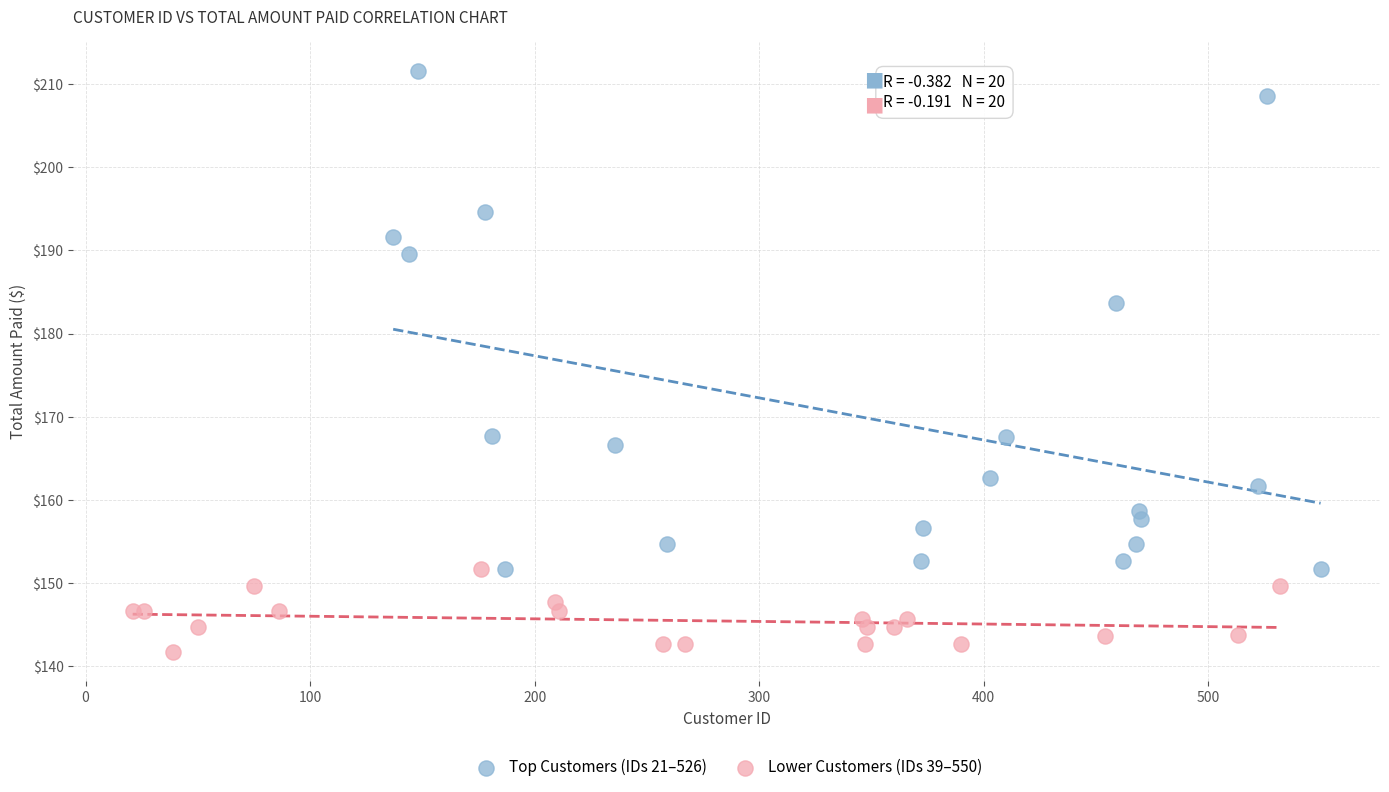

Which series contains the lowest Y value?

Lower Customers (IDs 39–550)